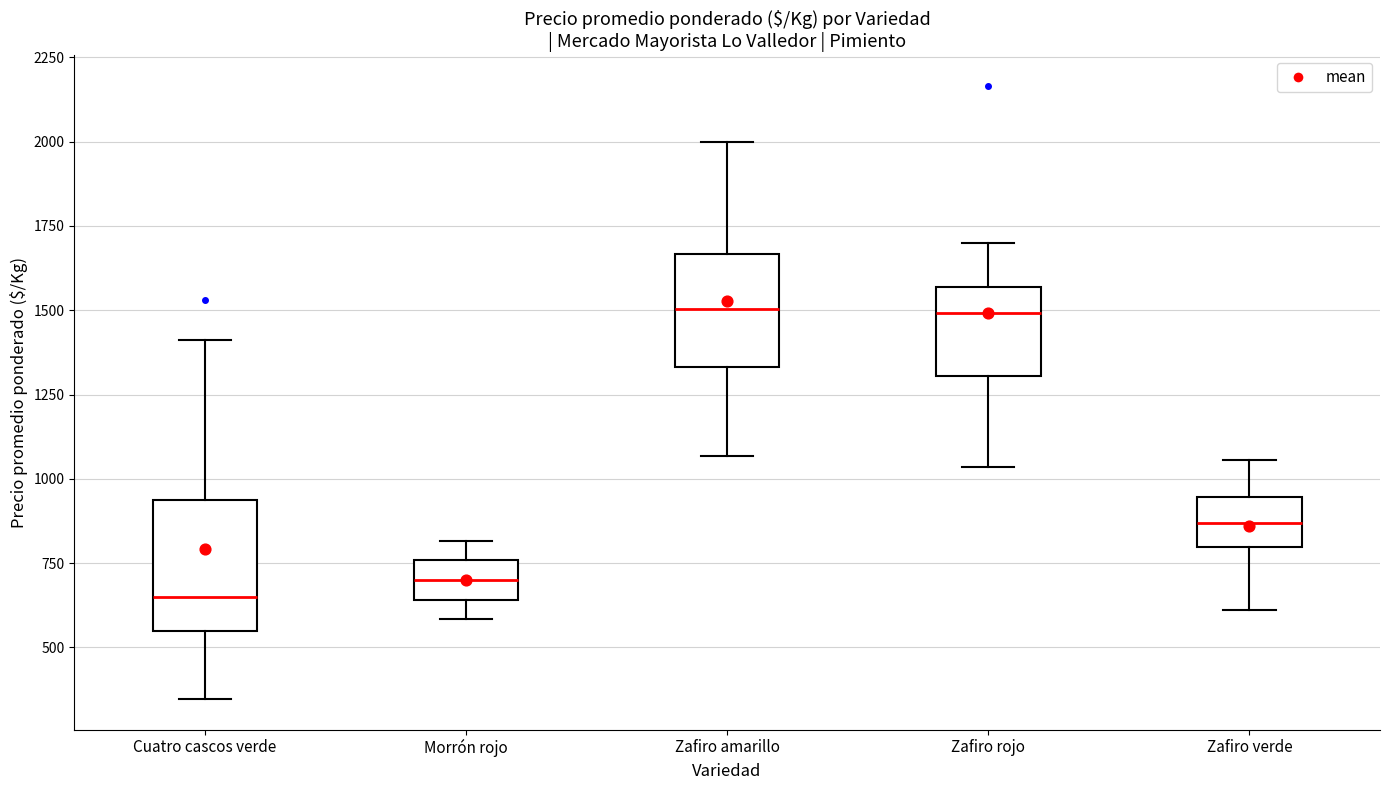

Reading left to right, transcribe this box plot: for each box, give where its median line is, the range the box spans, and where its two whiskers end, as read against the y-axis. The values are not printed on the chart, so give them approximately, as read against the axis.

Cuatro cascos verde: median 650, box 550 to 950, whiskers 350 to 1400
Morrón rojo: median 700, box 650 to 750, whiskers 600 to 800
Zafiro amarillo: median 1500, box 1350 to 1650, whiskers 1050 to 2000
Zafiro rojo: median 1500, box 1300 to 1550, whiskers 1050 to 1700
Zafiro verde: median 850, box 800 to 950, whiskers 600 to 1050